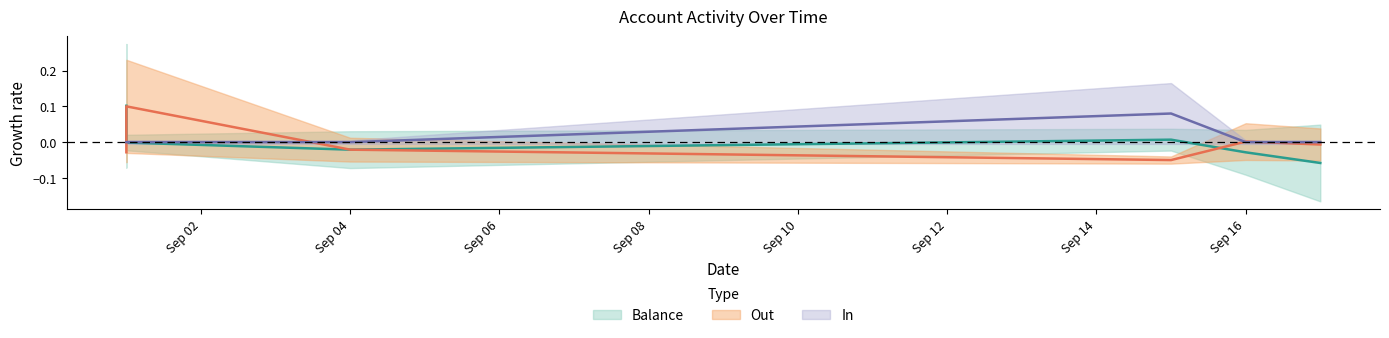

Is it true that Out equals 0.2 at 2025-09-01?

False